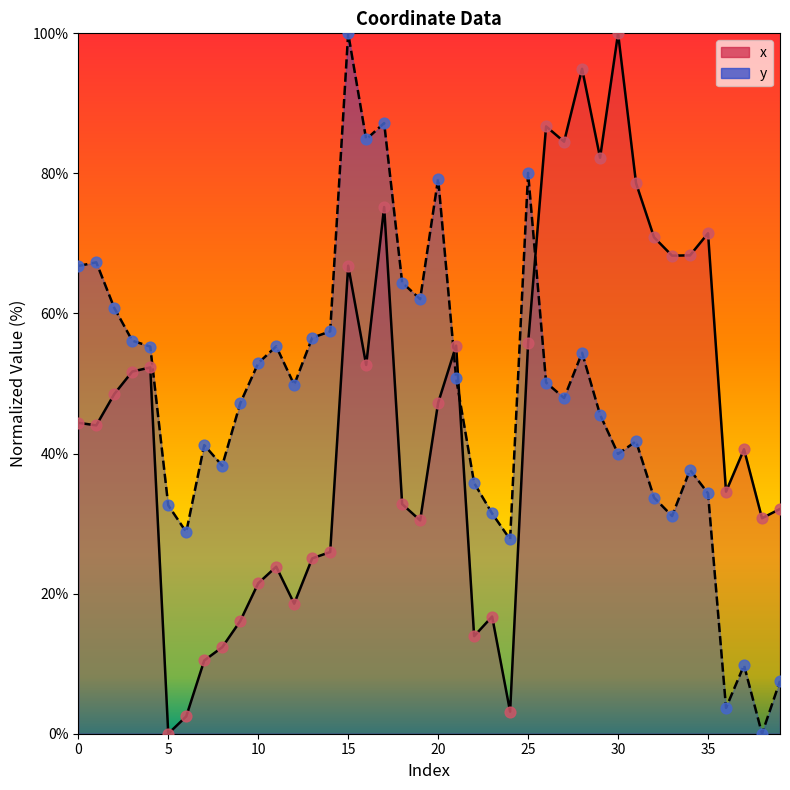

Which series has the largest total across all categories?

y